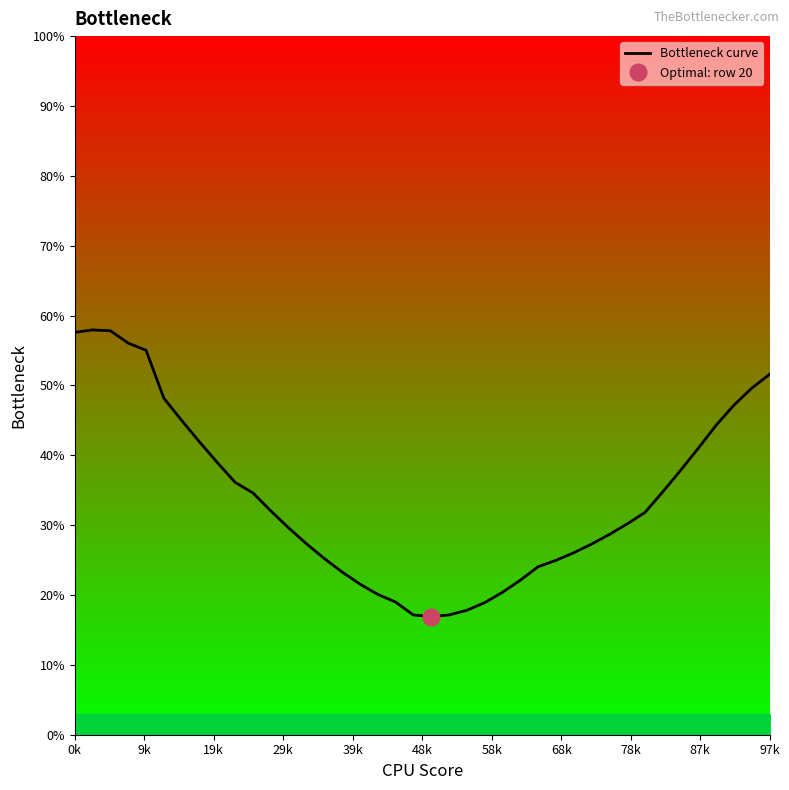

What is the highest value of the Bottleneck curve series?

57.9